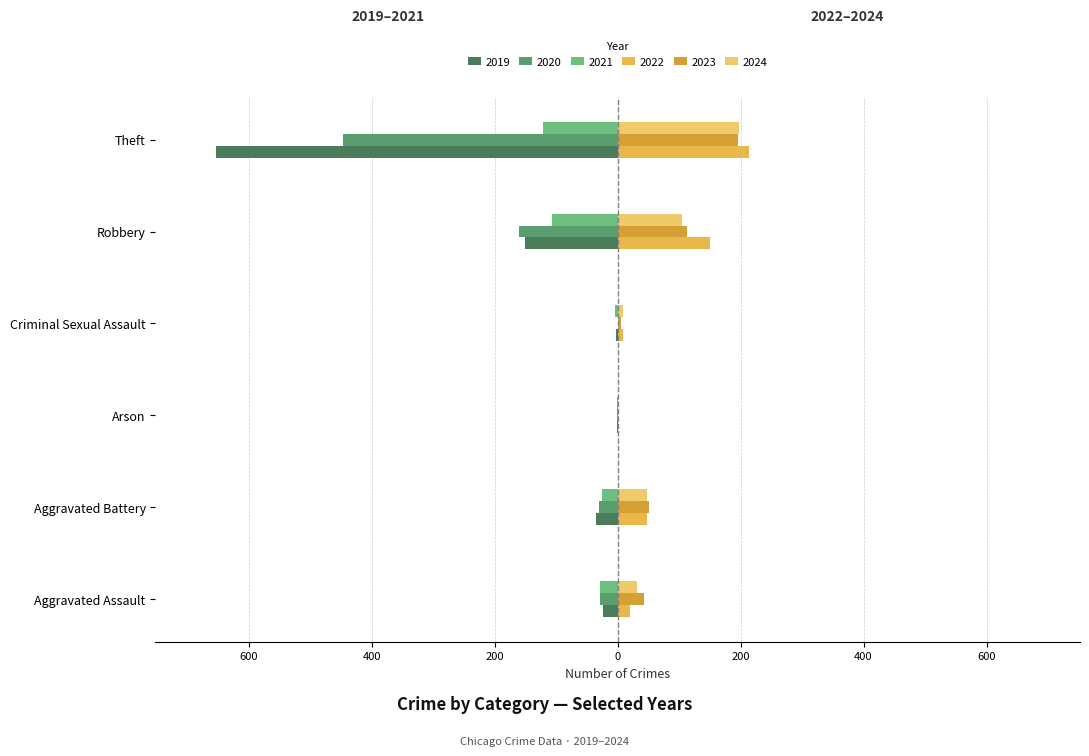

Rank the series by their maximum value, from lowest to highest.

2019, 2021, 2020, 2023, 2024, 2022